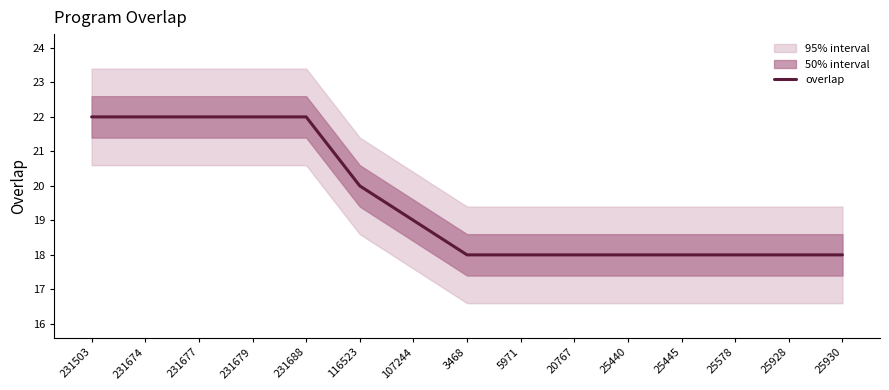

The value at 25440 is 26. True or false?

False